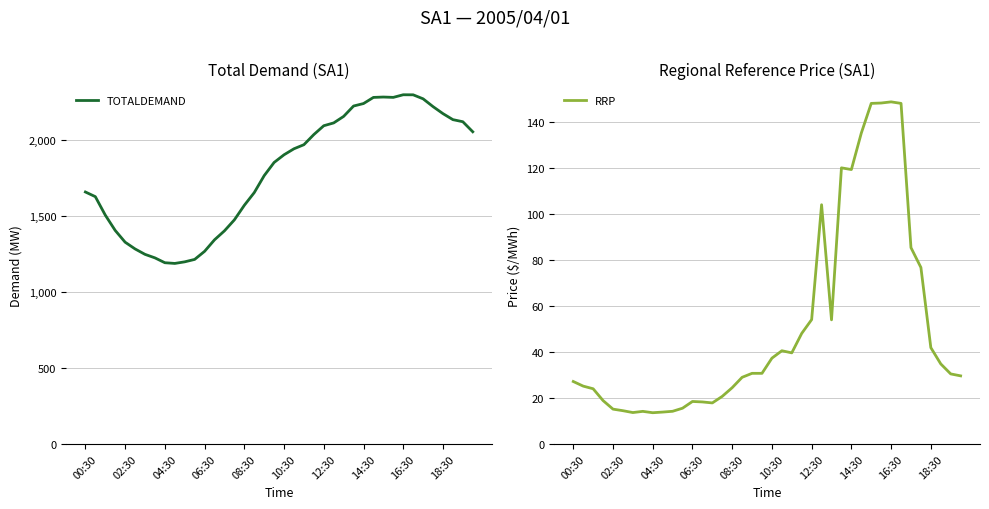

True or false: TOTALDEMAND and RRP cross at least once.

False